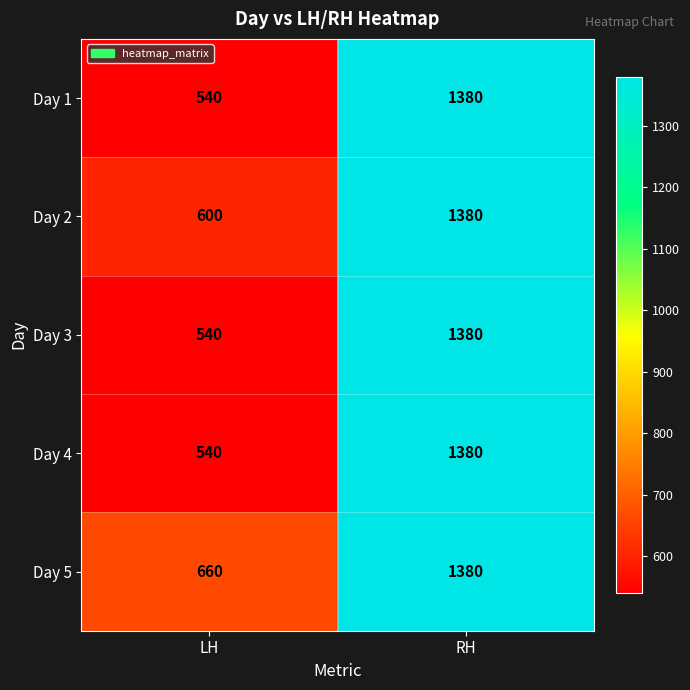

What is the spread (max minus min) of values at LH?

120